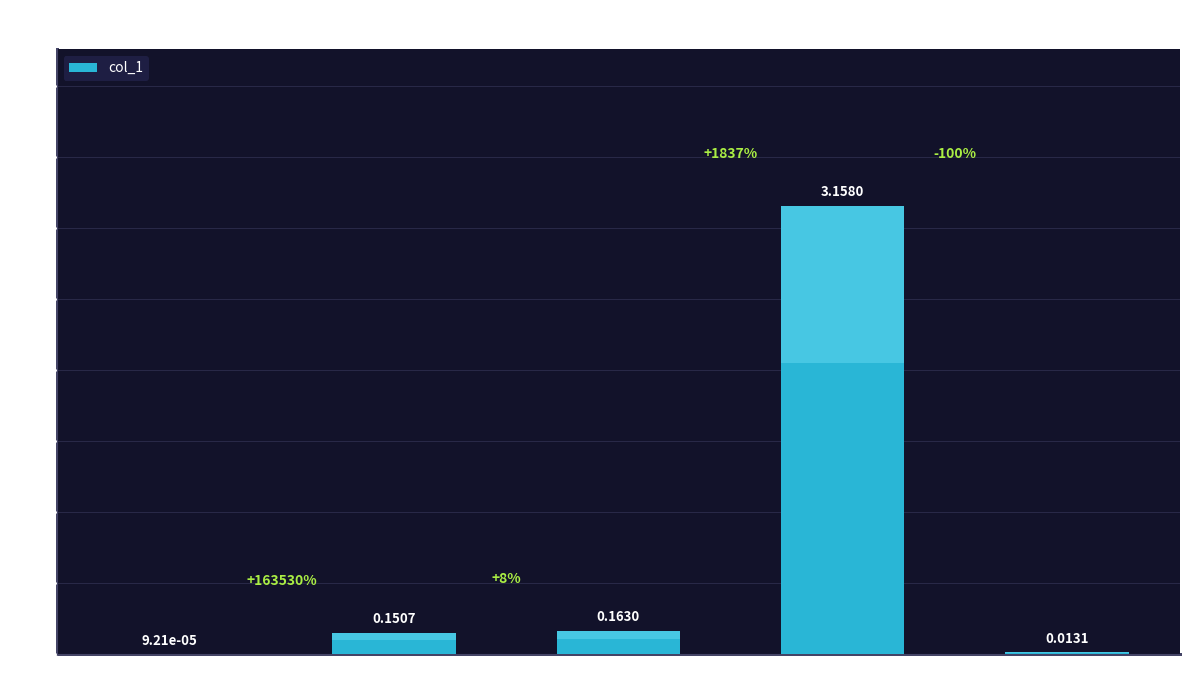

Between Training Time and SMAPE, which is larger?

Training Time